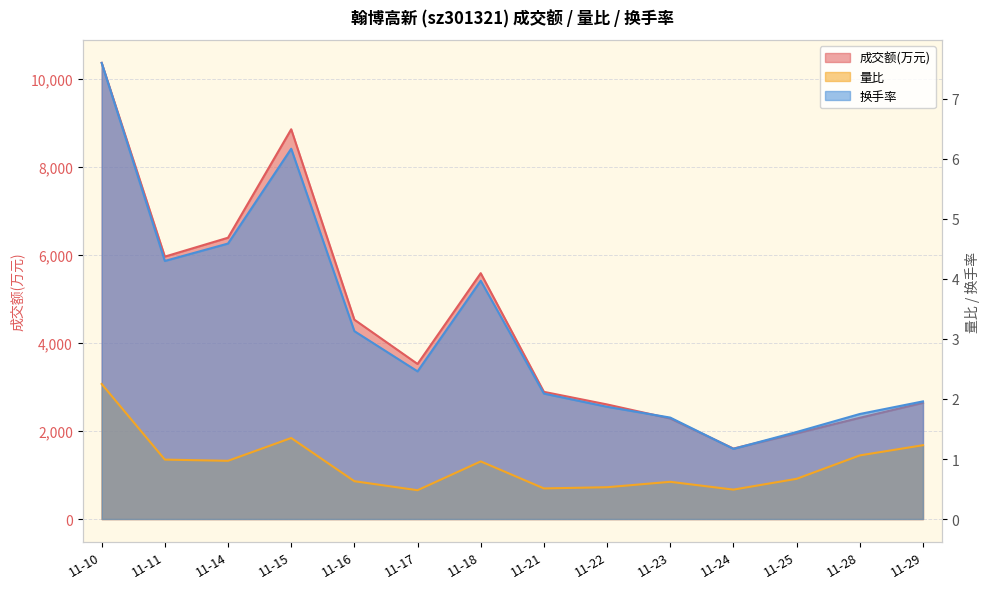

How many interior local peaks does the 成交额(万元) series have?

2